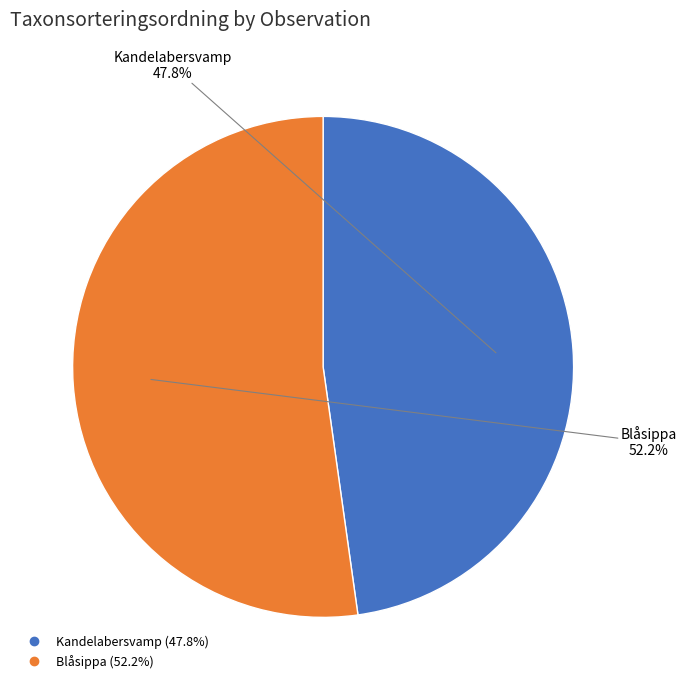

Is there a majority slice in this chart?

Yes